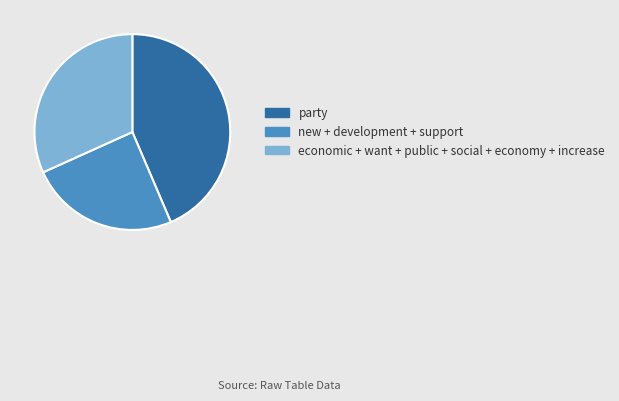

Approximately how many times larger is the value at economic + want + public + social + economy + increase compared to new + development + support?

1.3